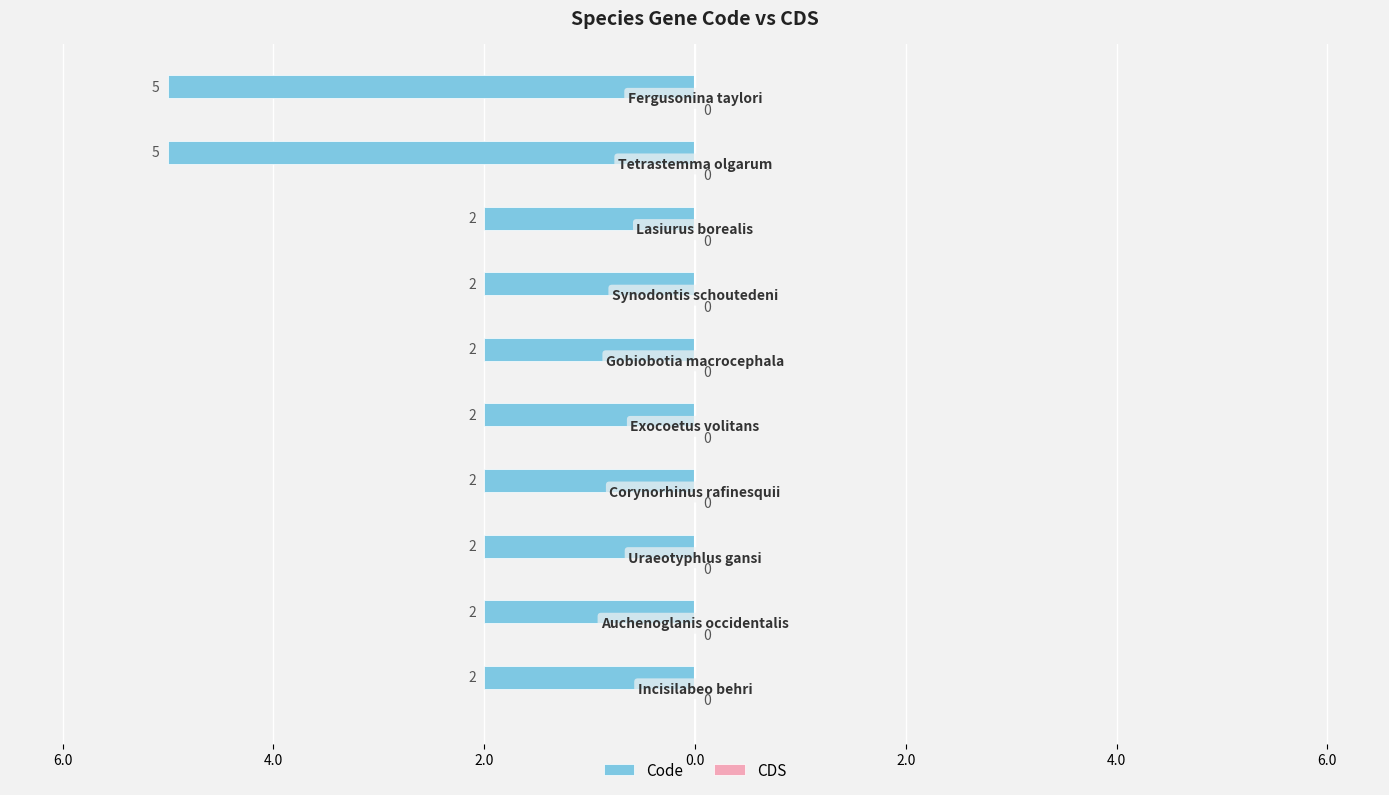

Does the chart contain any negative values?

Yes